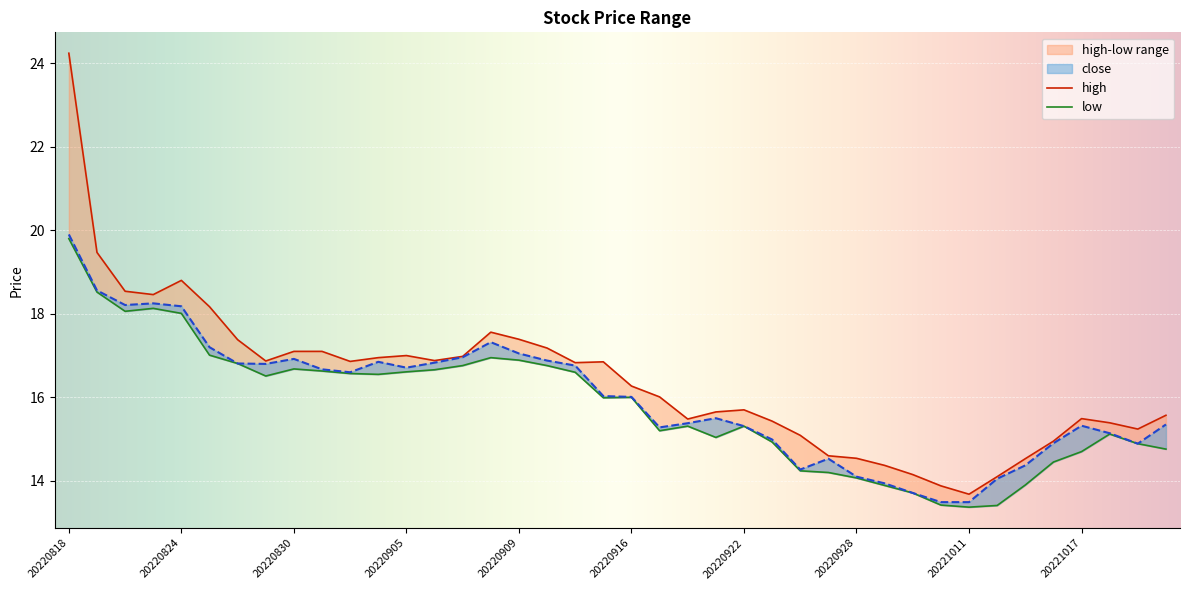

Between 20220929 and 20221020, which series saw the biggest shift?

close